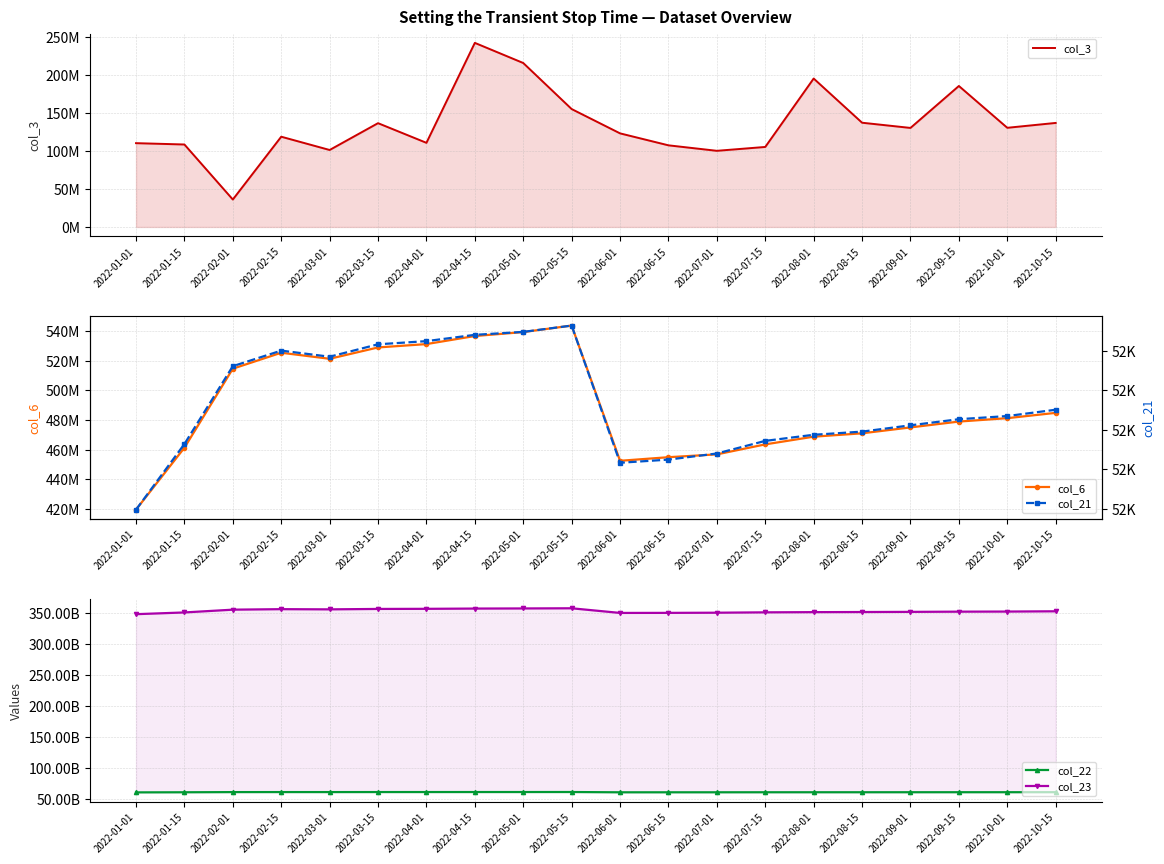

True or false: col_23 and col_21 cross at least once.

False